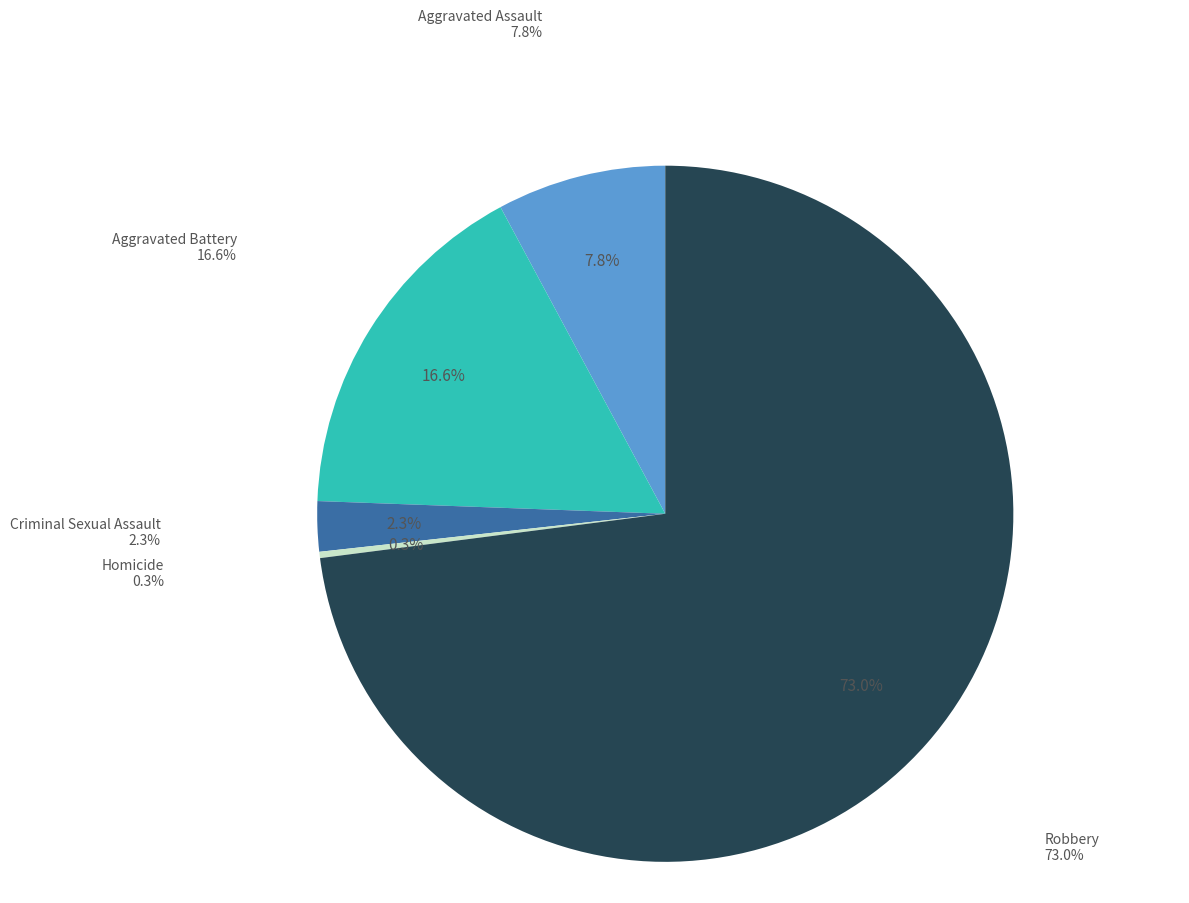

To the nearest percent, what is the difference between the Criminal Sexual Assault and Homicide slice percentages?

2%